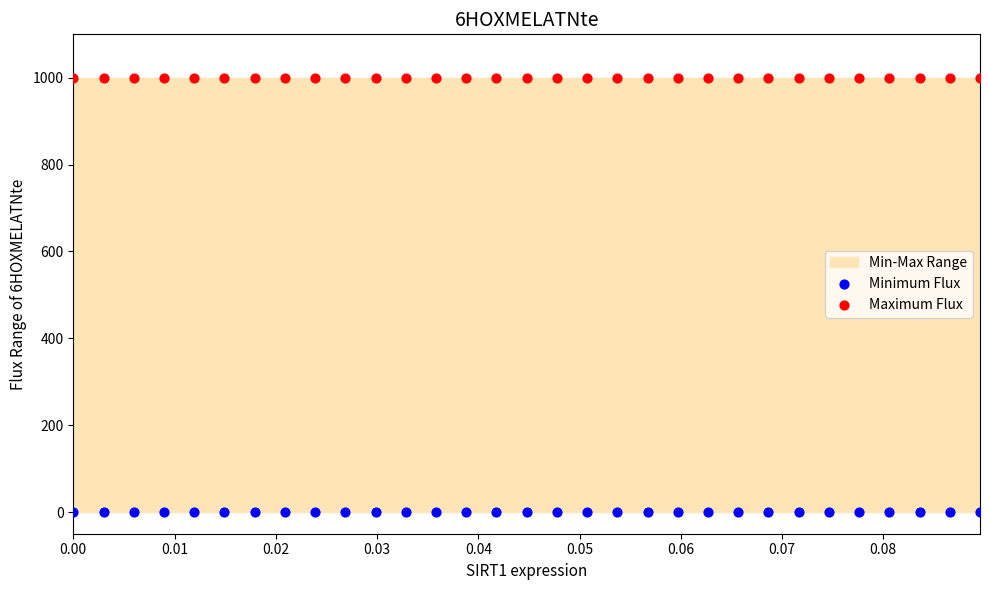

Which series reaches the minimum Y coordinate?

Minimum Flux